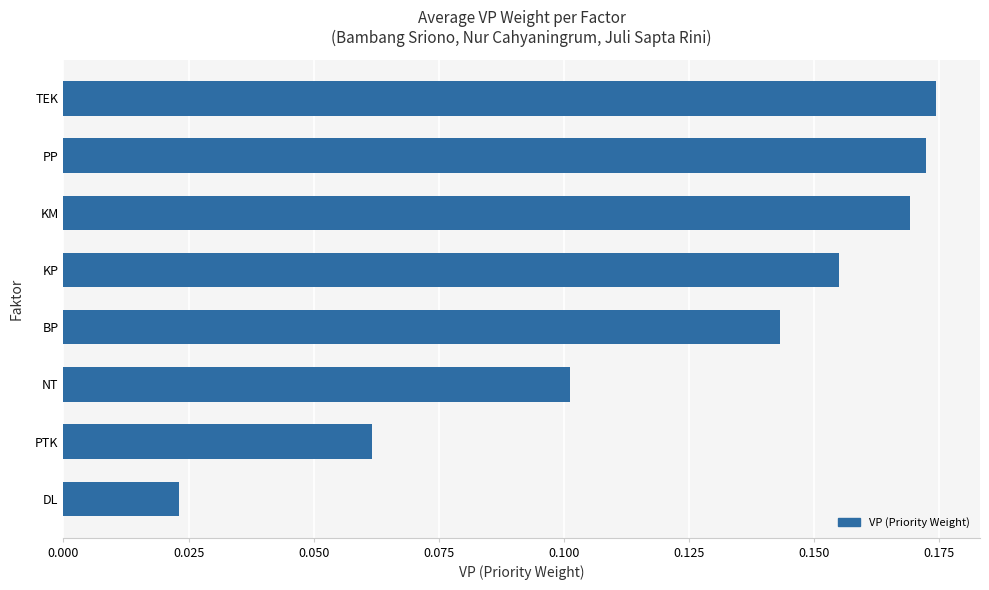

Rank the categories by value from highest to lowest.

TEK, PP, KM, KP, BP, NT, PTK, DL